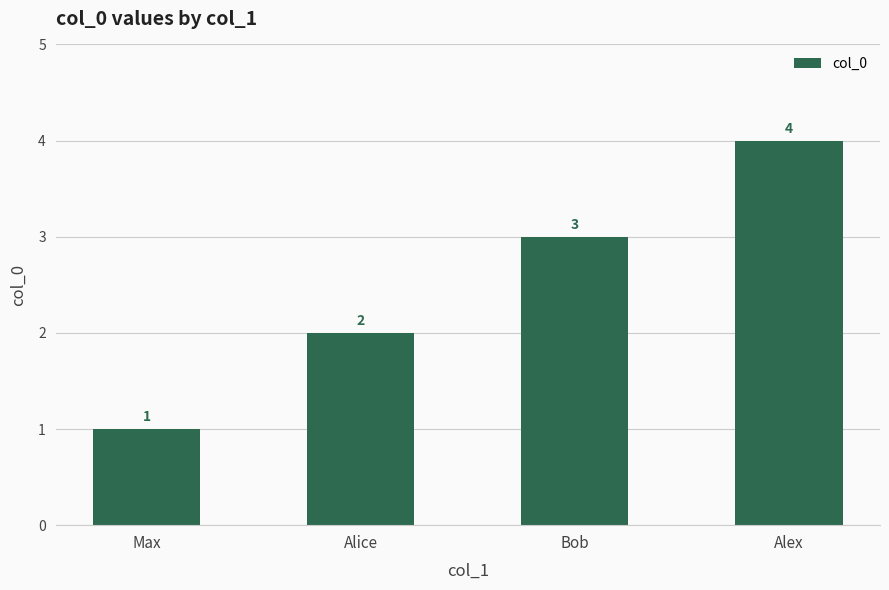

What is the label of the 4th bar from the left?

Alex